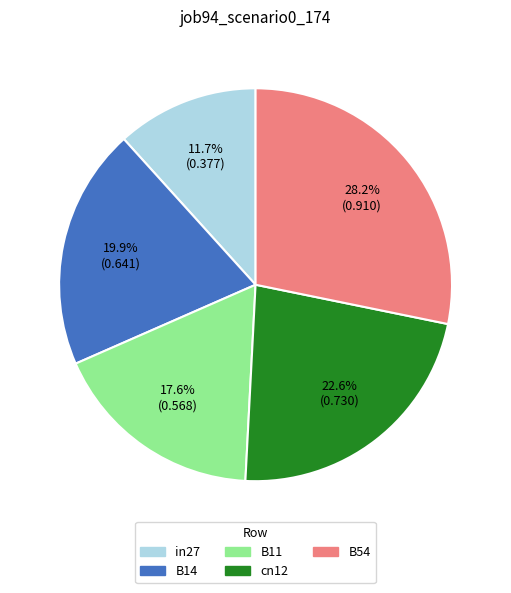

Does any single category account for the majority?

No